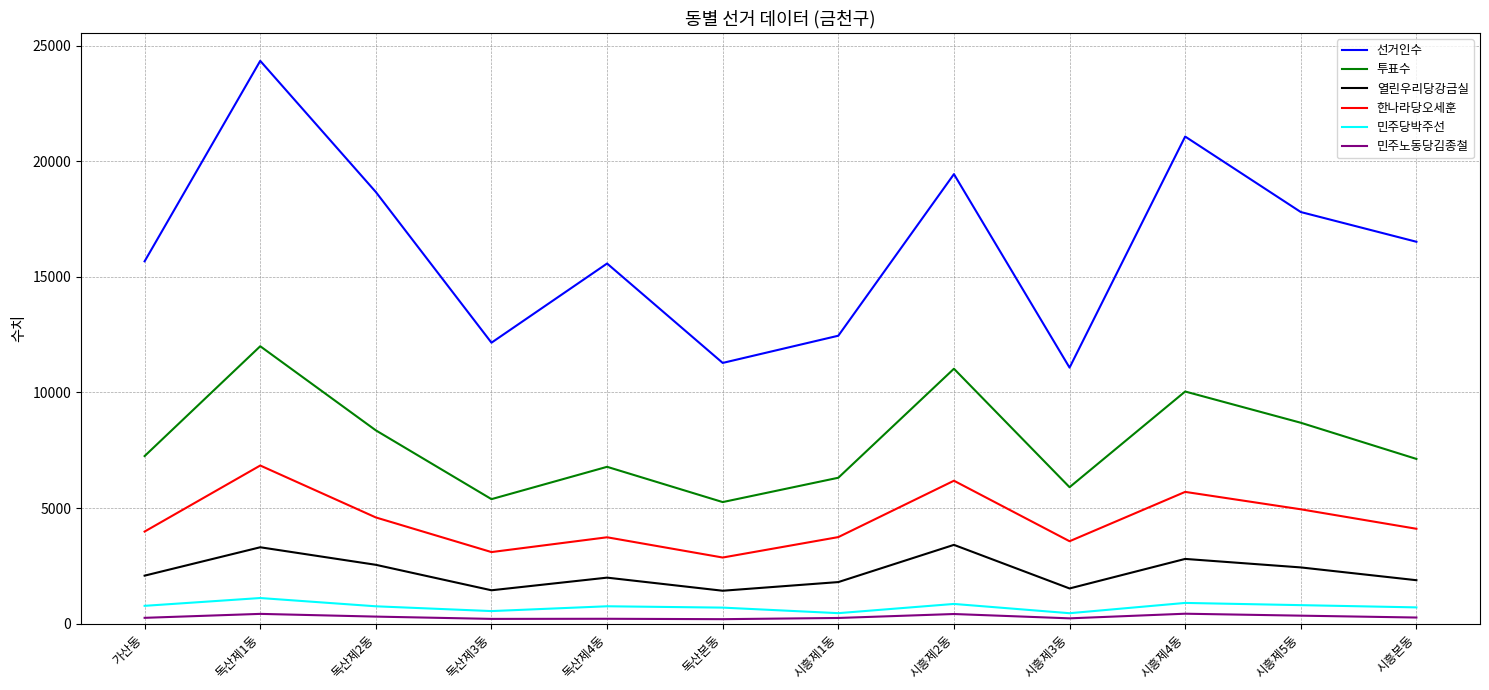

What is the maximum value for 민주당박주선?

1107